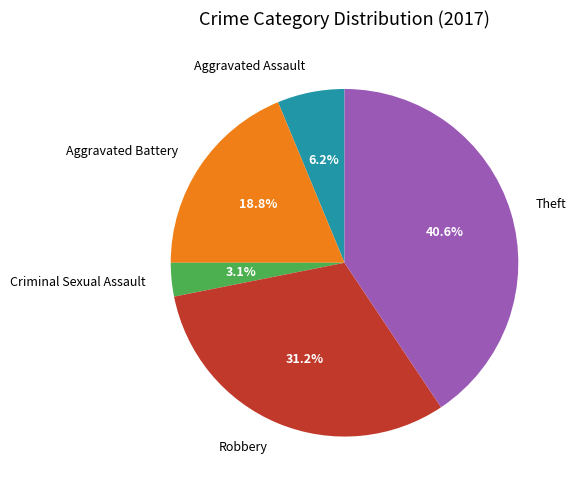

Which has a higher value, Aggravated Assault or Theft?

Theft